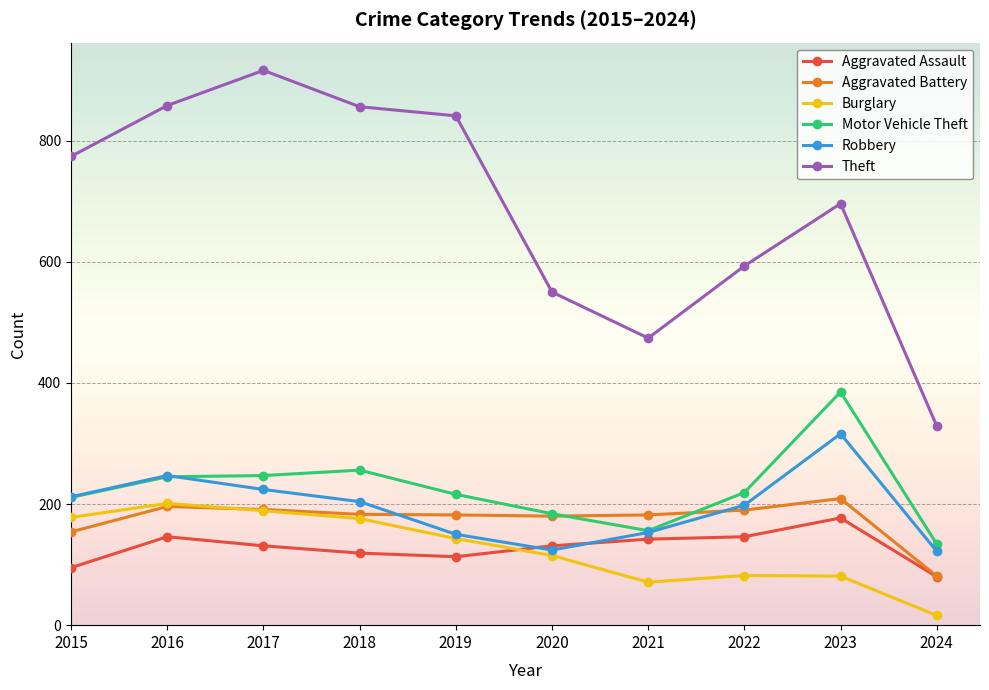

What are all the series names shown in the legend?

Aggravated Assault, Aggravated Battery, Burglary, Motor Vehicle Theft, Robbery, Theft